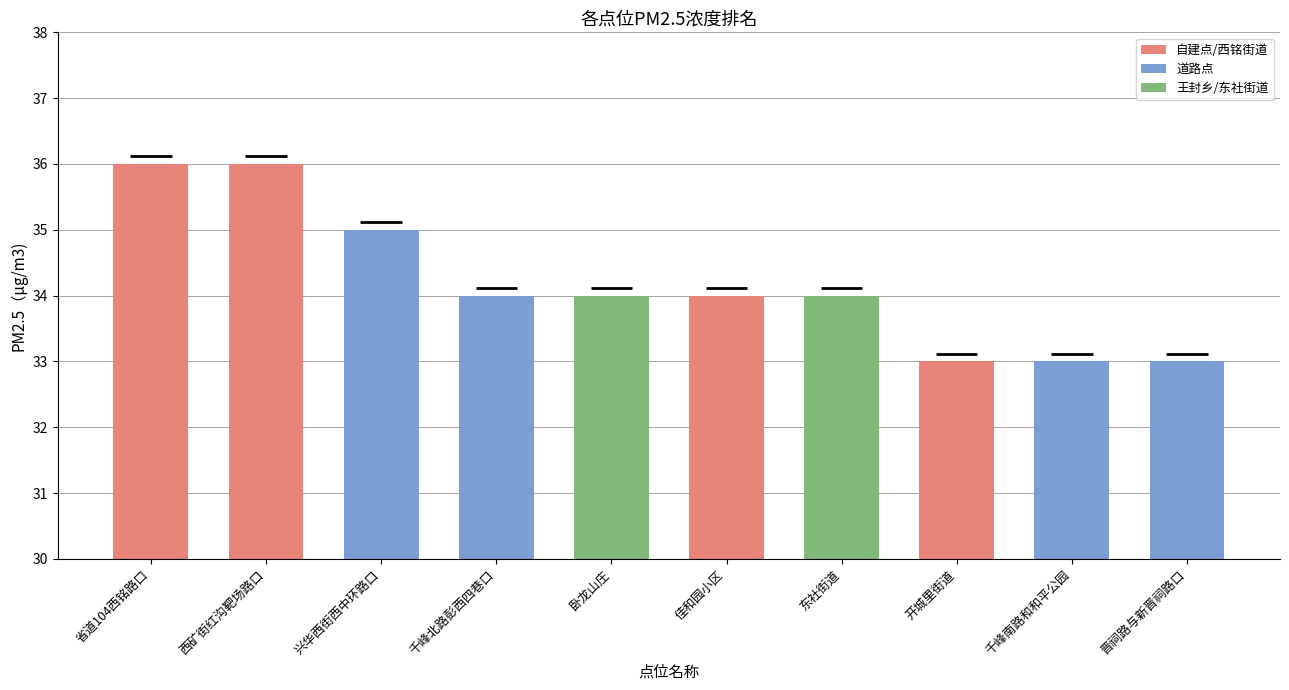

What is the sum of all values?

342